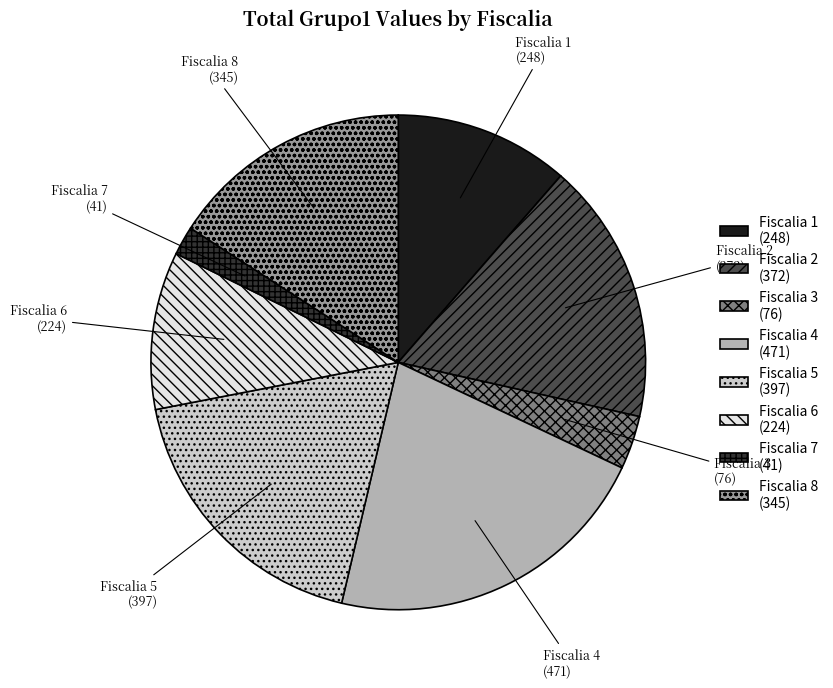

Does Fiscalia 3 account for over 50% of the chart?

No